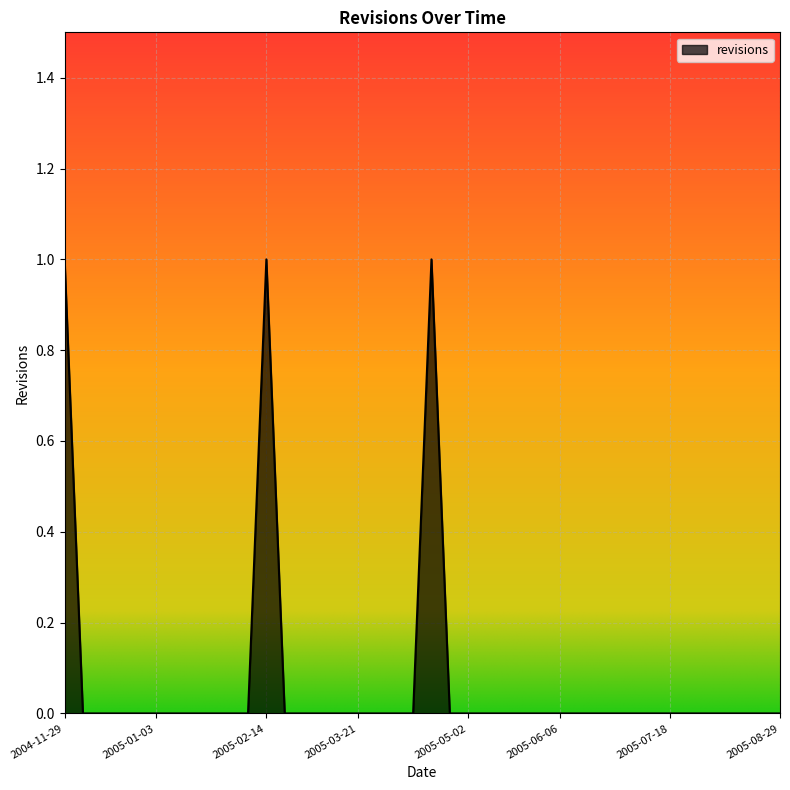

Does the chart have visible grid lines?

Yes